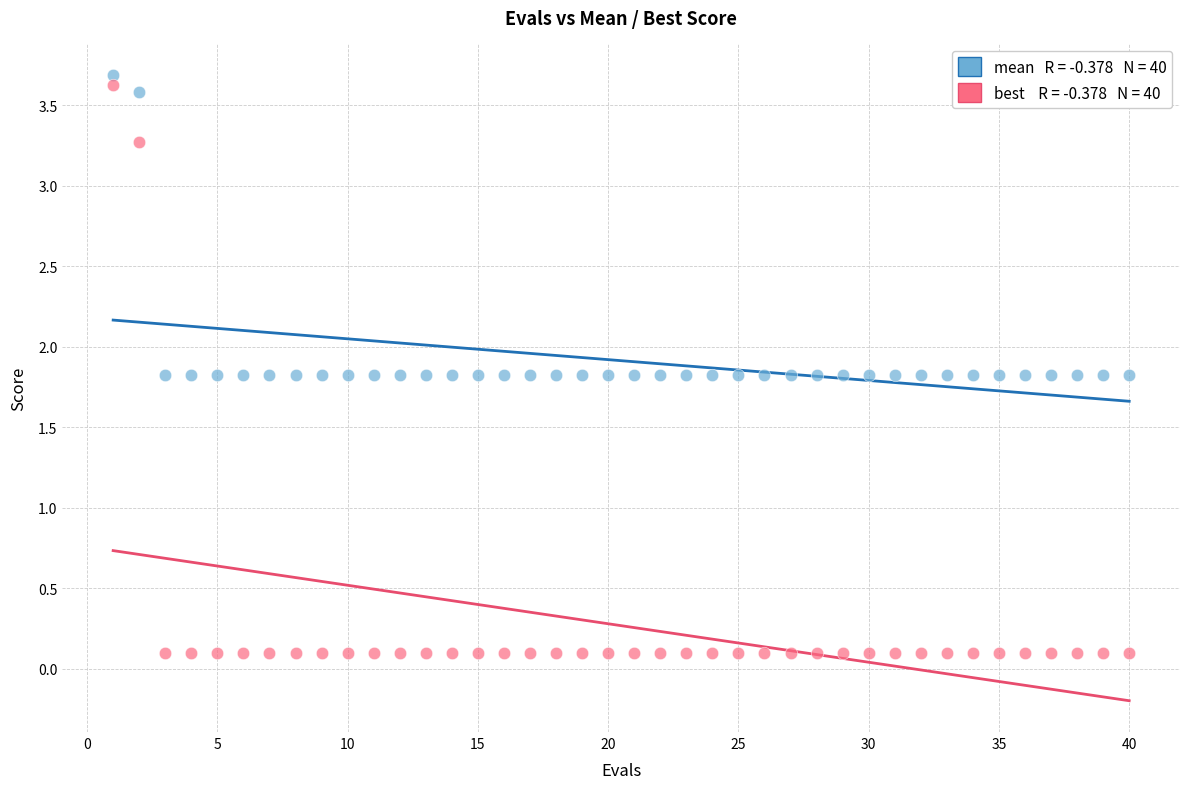

Across all data points, what is the range of X values (max minus min)?

39.0